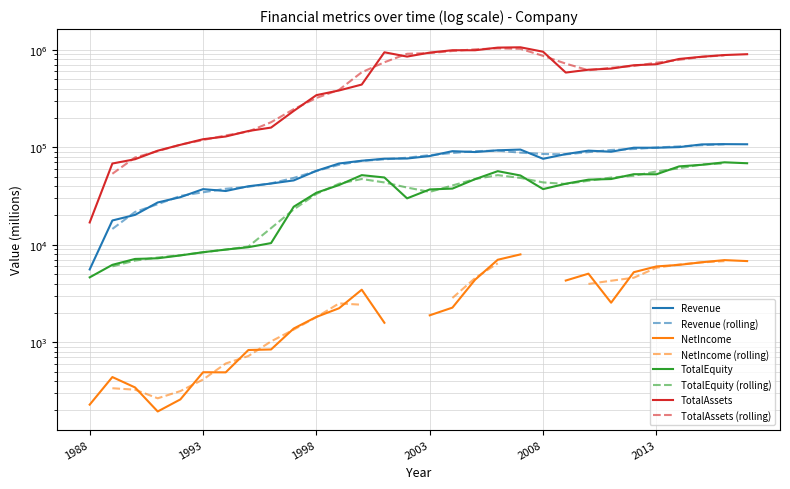

How many interior local peaks does the TotalAssets series have?

3